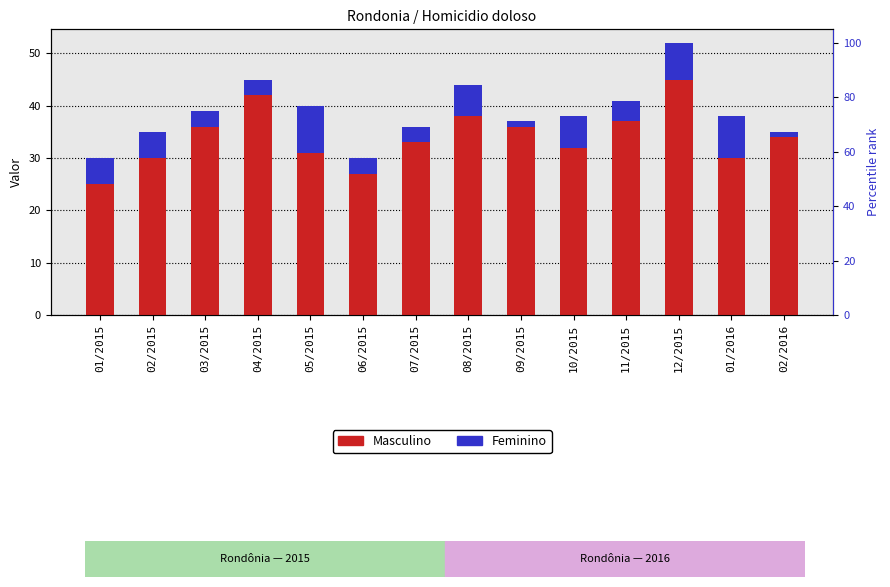

At 03/2015, list the series in order from largest to smallest.

Masculino, Feminino